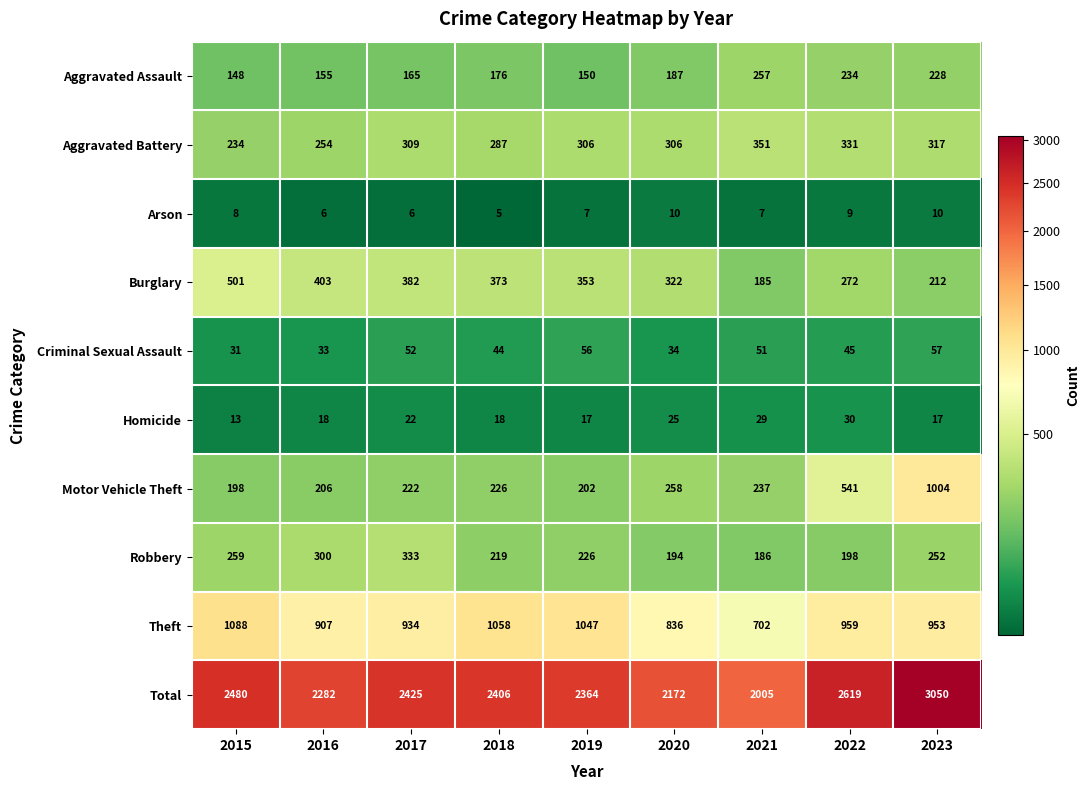

How many values in the Total series are below 2406?

4